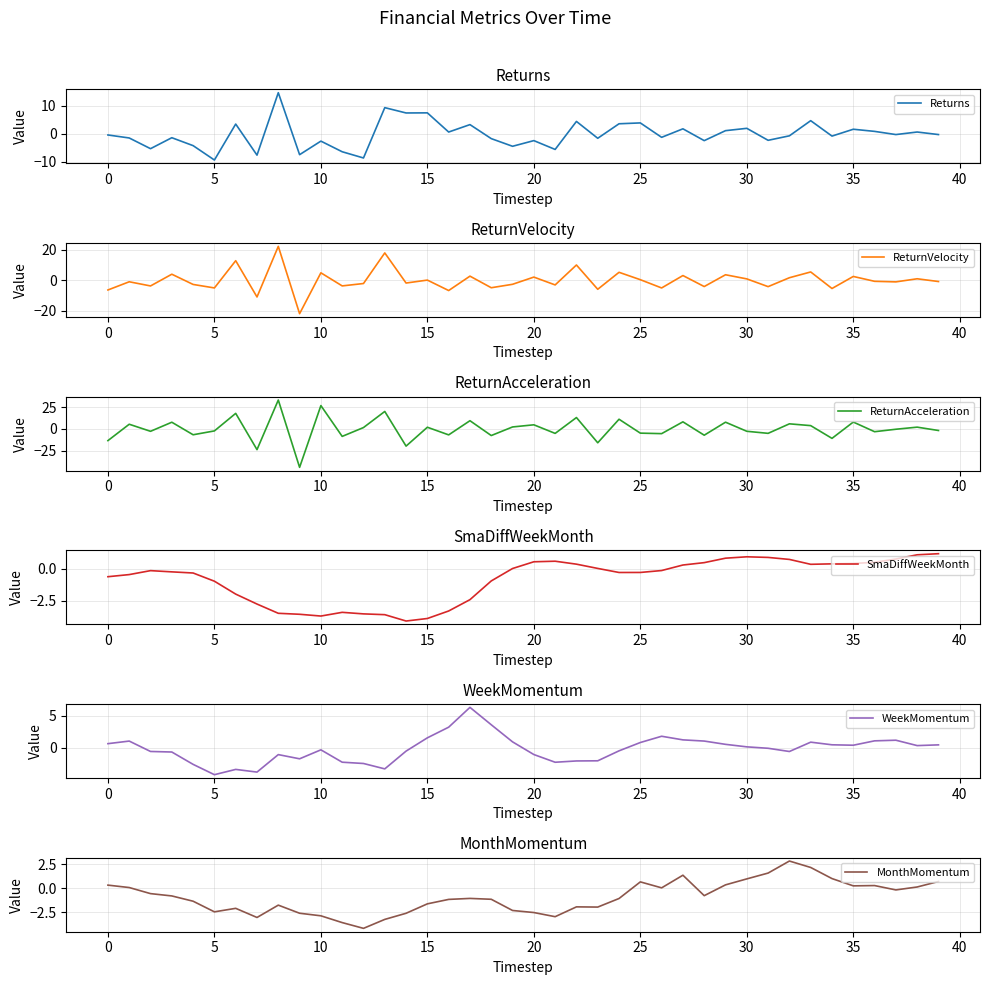

What is the maximum value for WeekMomentum?

6.3